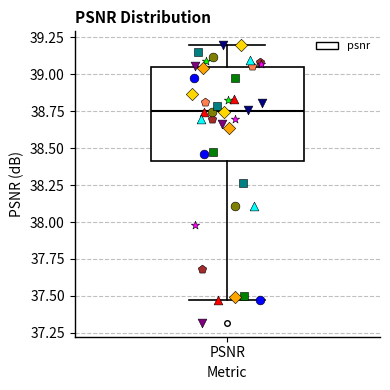

Where is the lower edge of the box for PSNR on the y-axis? The values are not printed on the chart, so give them approximately, as read against the axis.

38.40